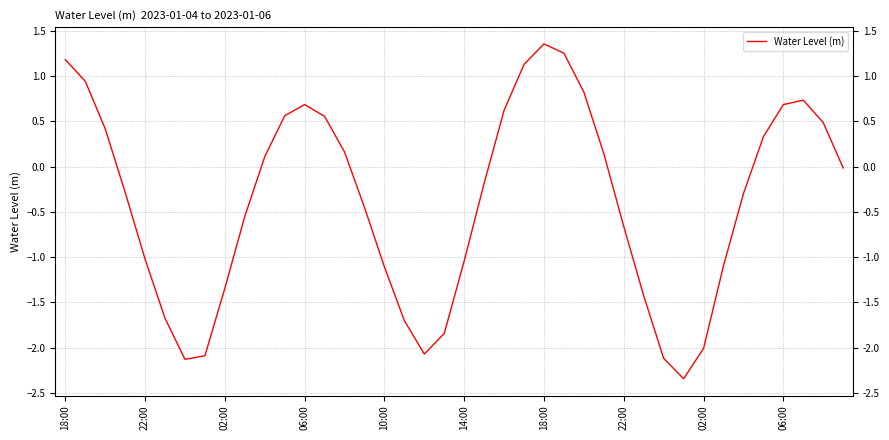

Count the number of values greater than 0.

18